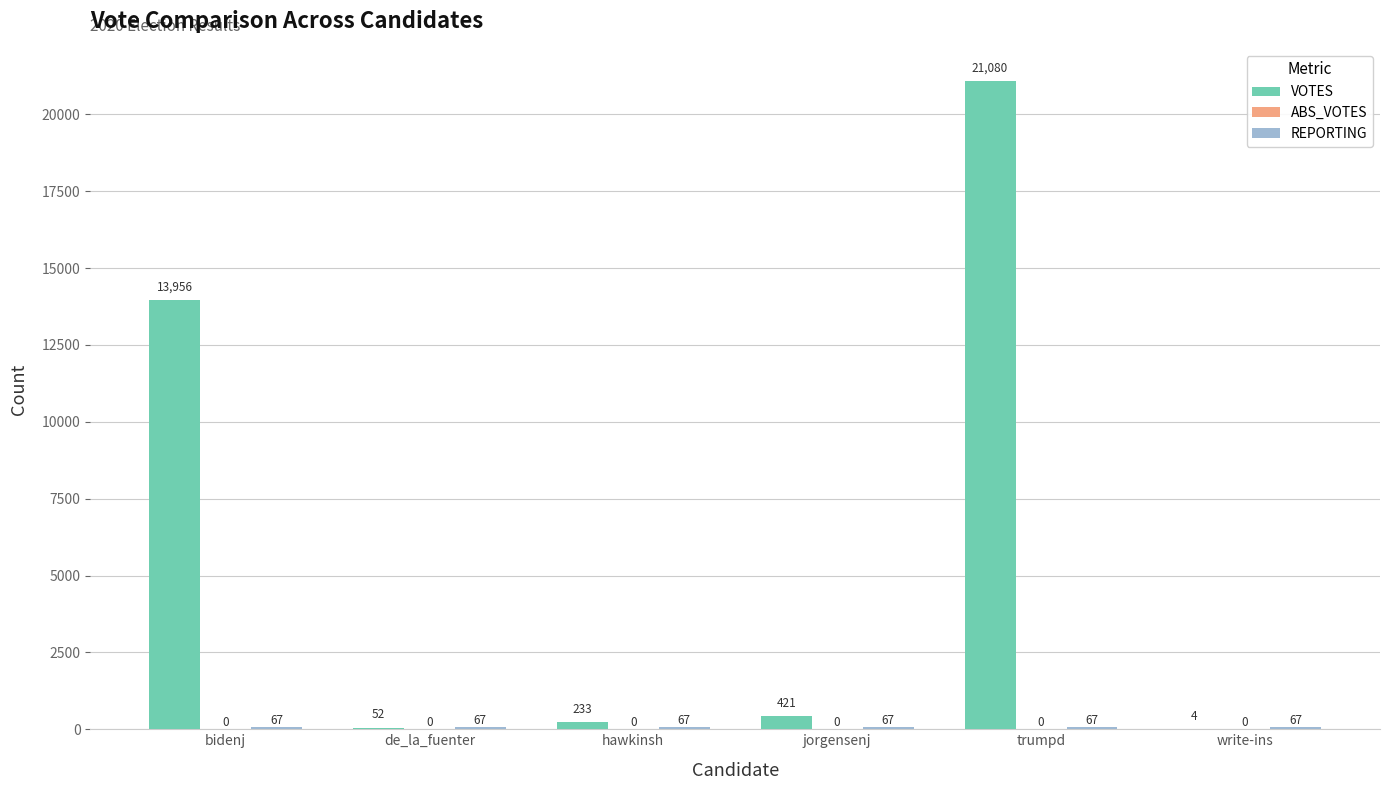

At which category is the sum across all series the highest?

trumpd